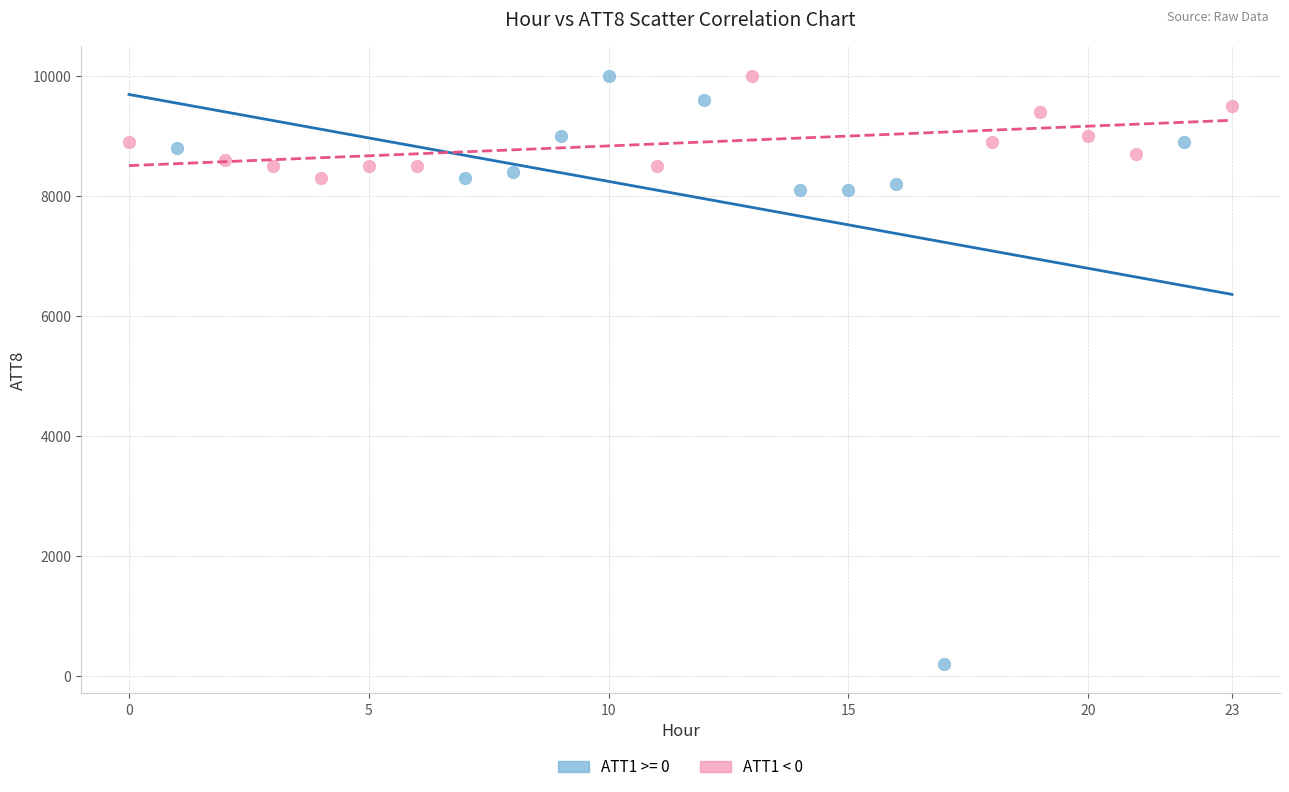

Which series reaches the minimum Y coordinate?

ATT1 >= 0